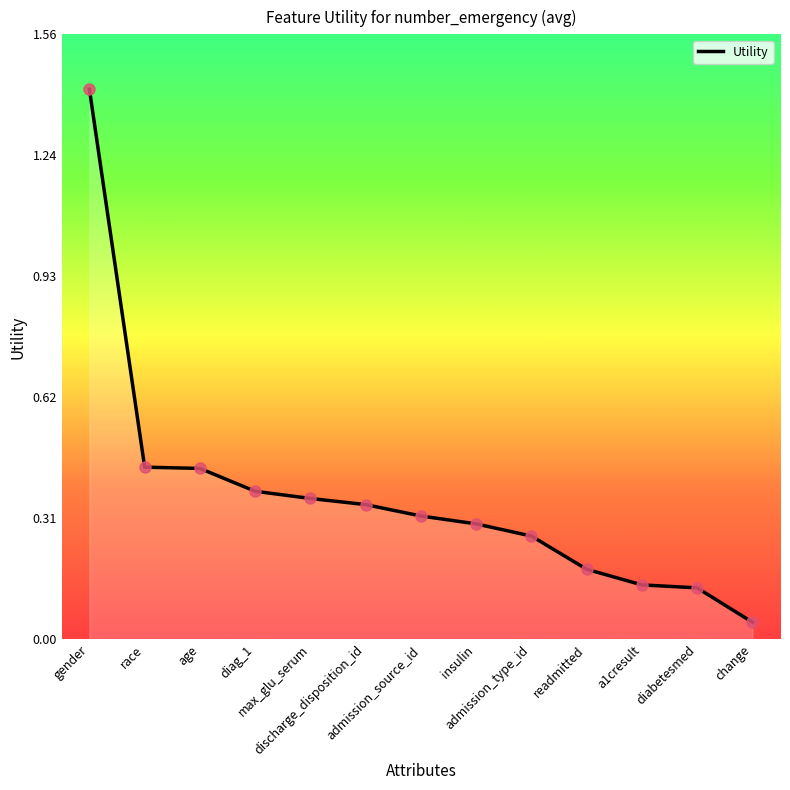

Which has a higher value, discharge_disposition_id or age?

age